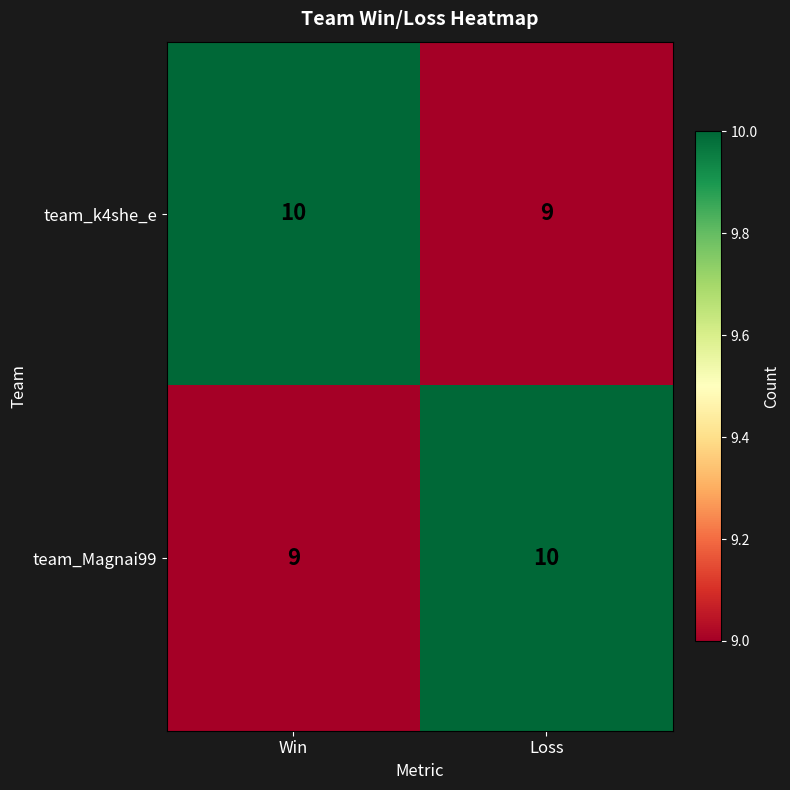

List the labels in order of team_k4she_e value, smallest first.

Loss, Win